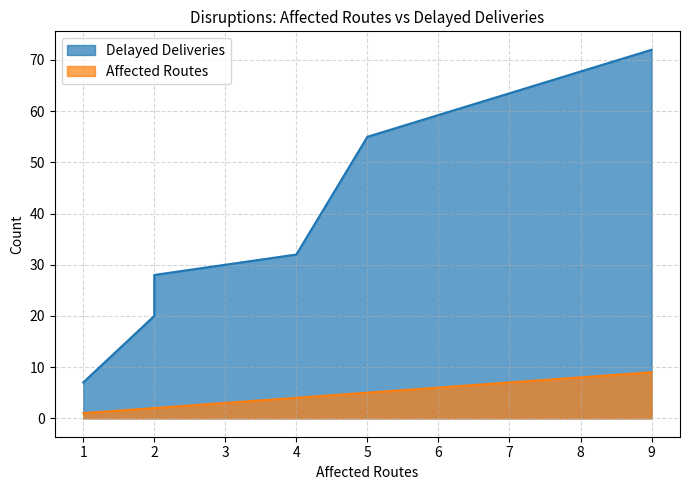

The Delayed Deliveries series shows 36 at DISR-00006. True or false?

False